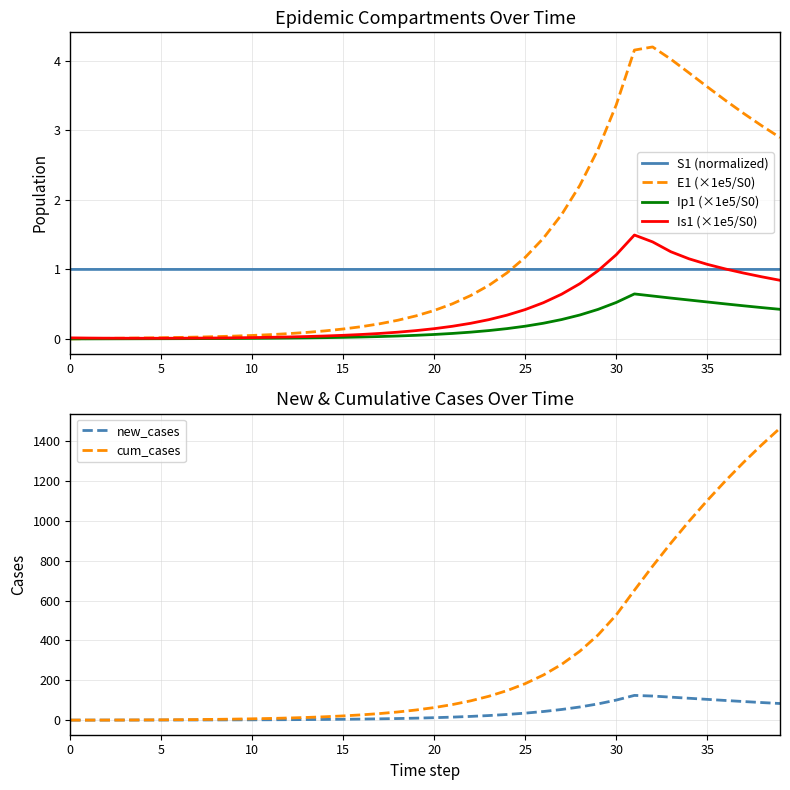

Where is cum_cases nearest to the value 733?

32